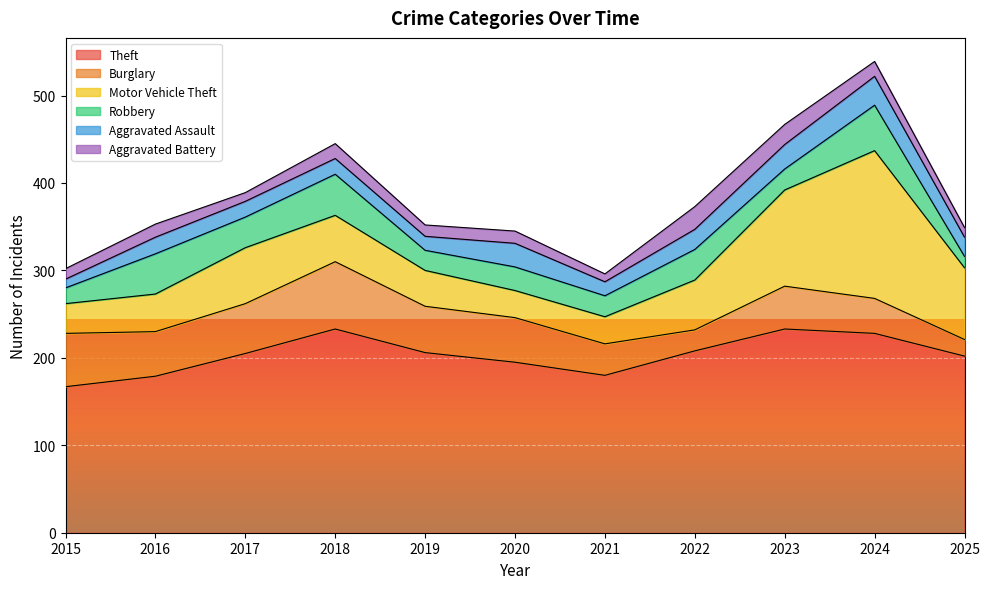

How many lines are shown in the chart?

6